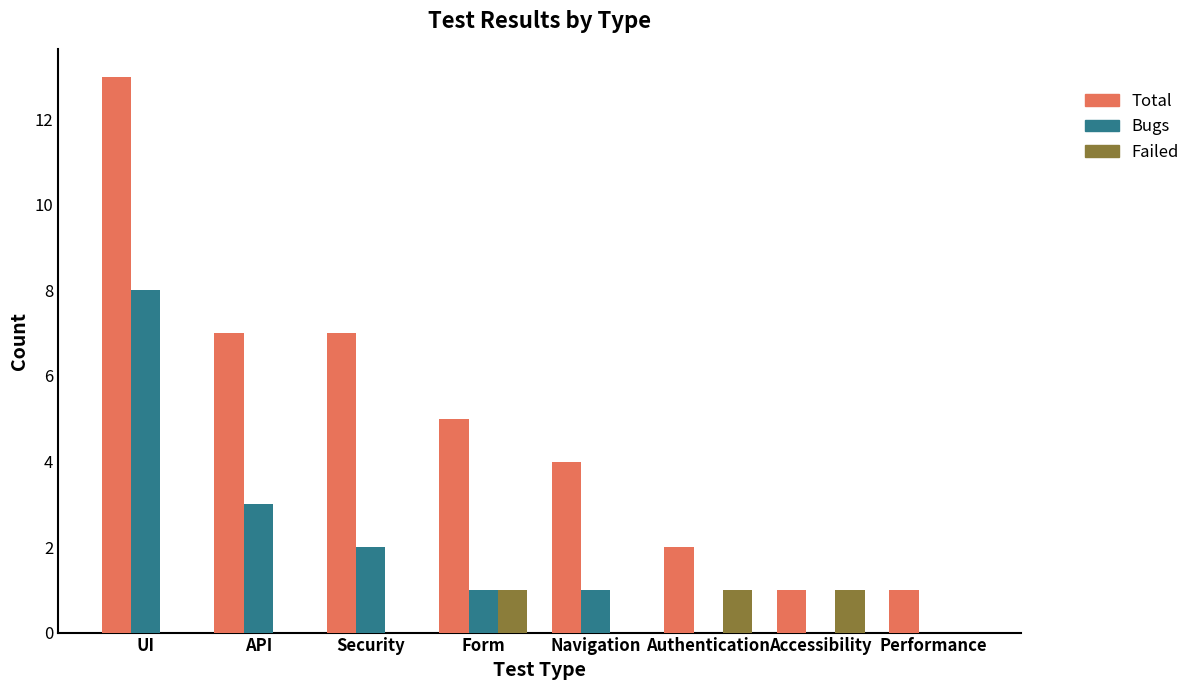

At which category is the sum across all series the highest?

UI